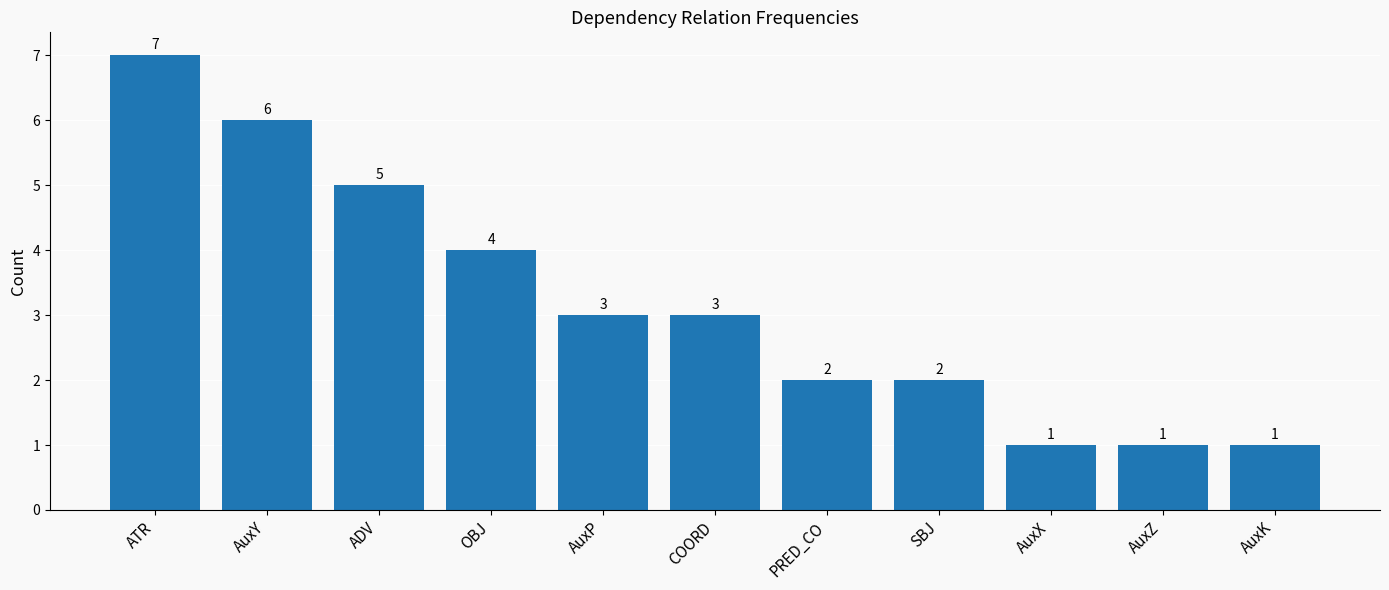

How many values are between 1 and 5?

9